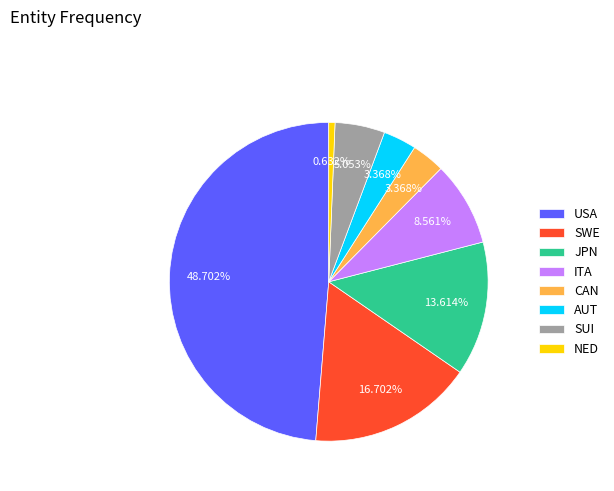

Does any single category account for the majority?

No